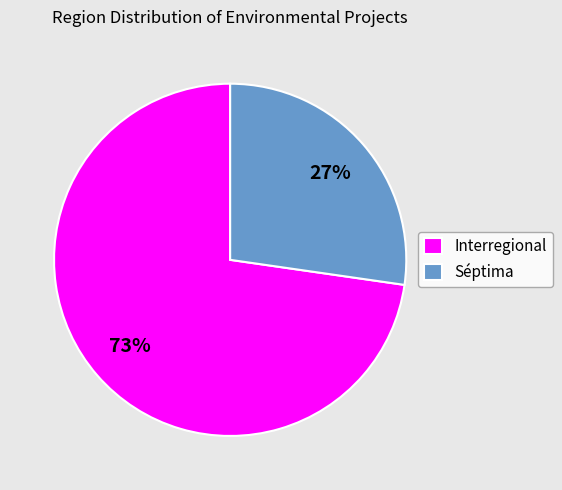

Between Interregional and Séptima, which is larger?

Interregional